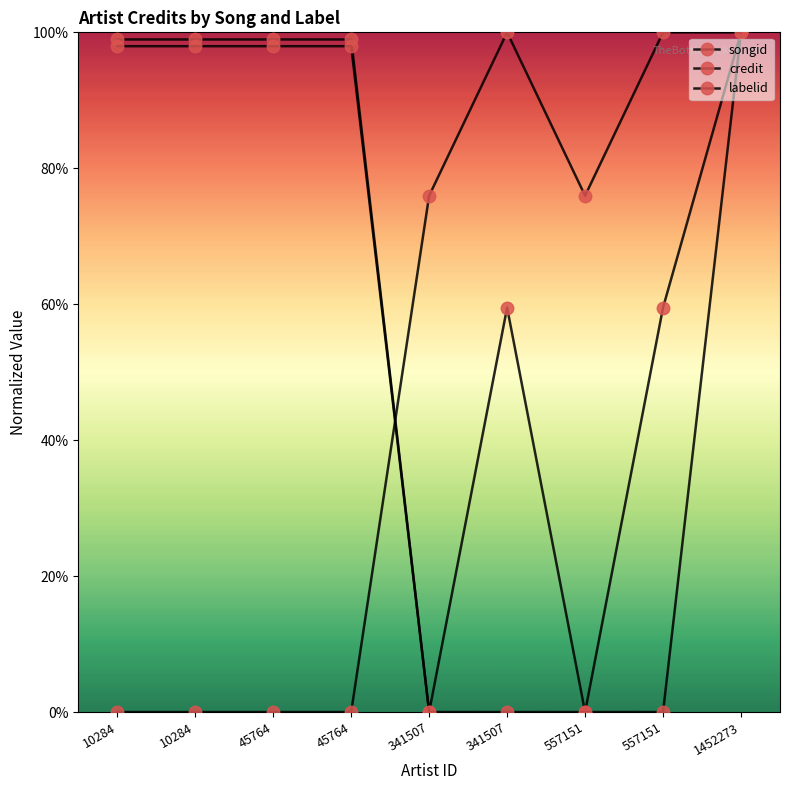

Does the chart have visible grid lines?

No